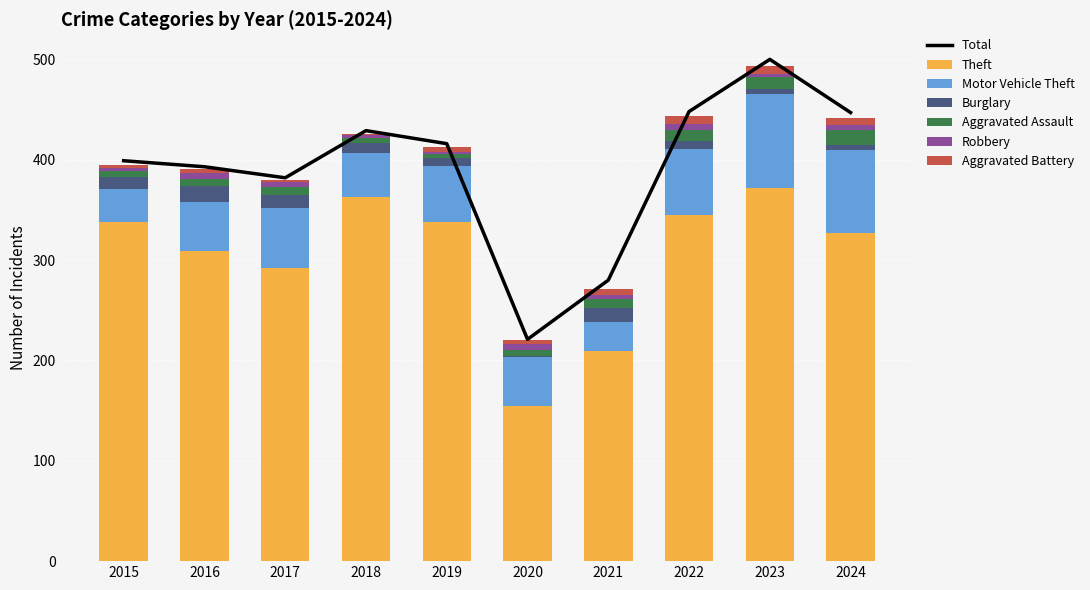

What is the value of the Motor Vehicle Theft bar at the 10th from the left?

83